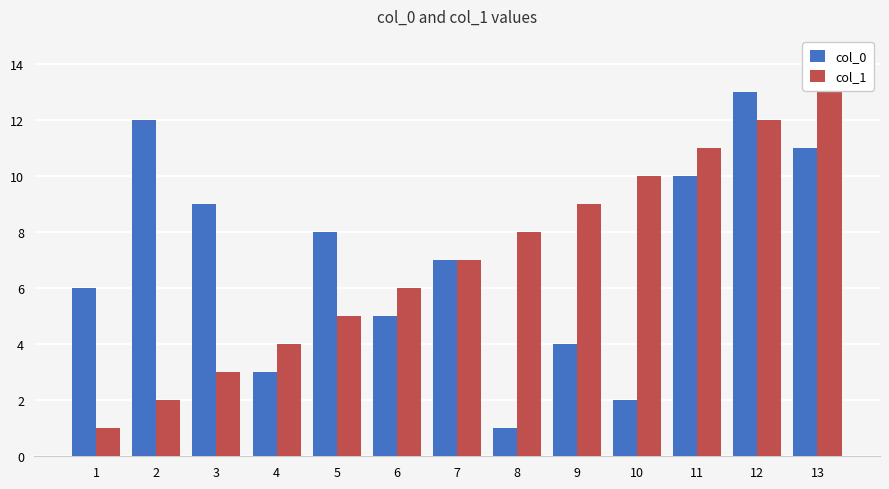

Is the value of col_0 at 12 greater than the value of col_1 at 9?

Yes